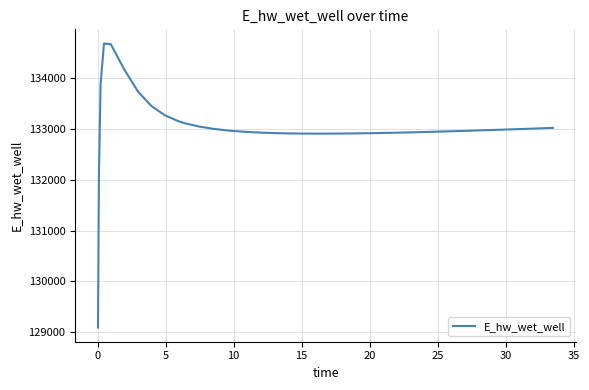

What is the maximum value shown in the chart?

134685.6